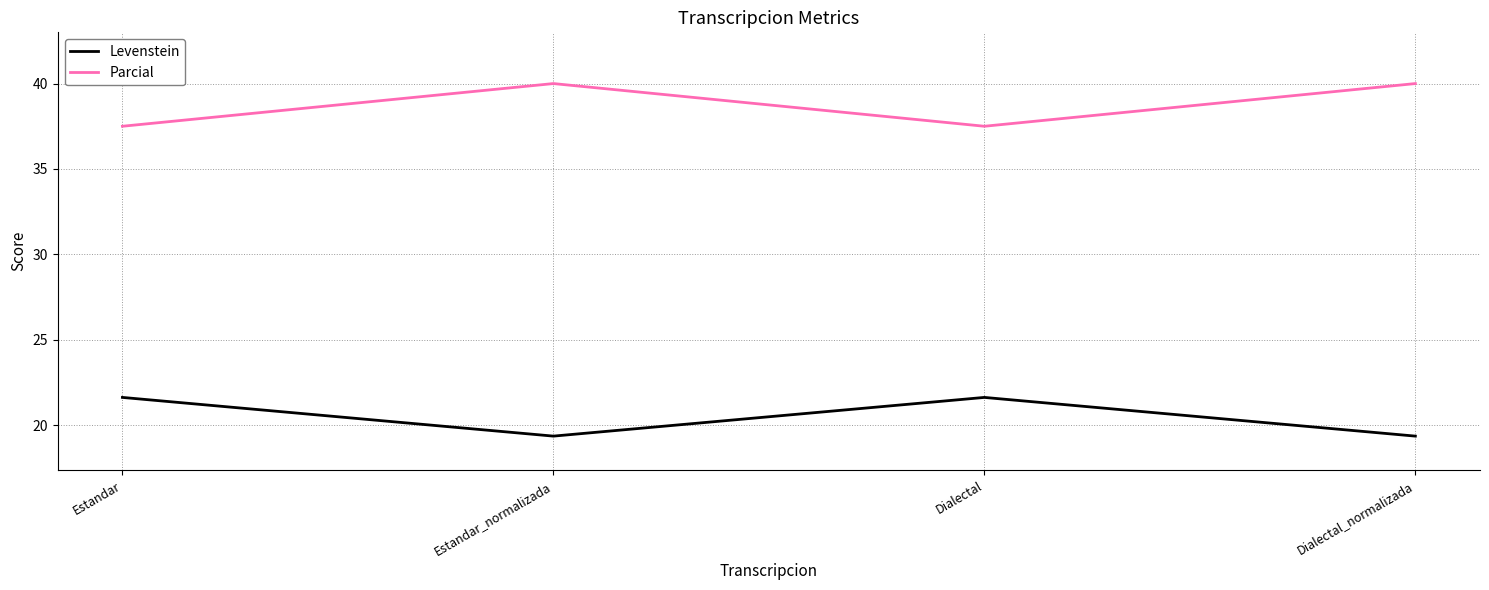

What is the difference between the maximum and minimum values in the Parcial series?

2.5